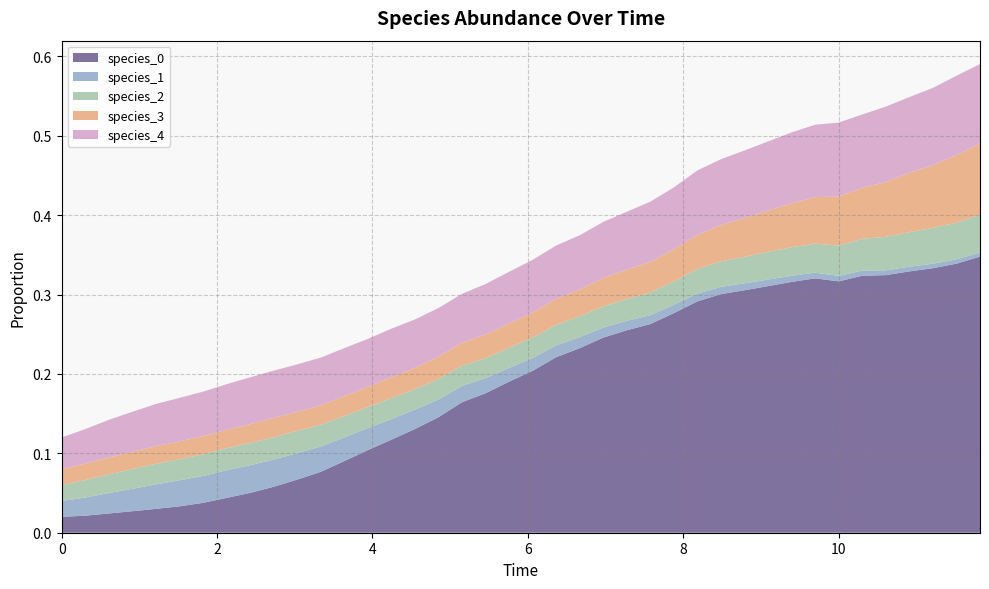

Reading left to right, extract all data points from this chart.

species_0: 0.0	0.0	0.0	0.0	0.0	0.0	0.0	0.0	0.1	0.1	0.1	0.1	0.1	0.1	0.1	0.1	0.1	0.2	0.2	0.2	0.2	0.2	0.2	0.2	0.3	0.3	0.3	0.3	0.3	0.3	0.3	0.3	0.3	0.3	0.3	0.3	0.3	0.3	0.3	0.3
species_1: 0.0	0.0	0.0	0.0	0.0	0.0	0.0	0.0	0.0	0.0	0.0	0.0	0.0	0.0	0.0	0.0	0.0	0.0	0.0	0.0	0.0	0.0	0.0	0.0	0.0	0.0	0.0	0.0	0.0	0.0	0.0	0.0	0.0	0.0	0.0	0.0	0.0	0.0	0.0	0.0
species_2: 0.0	0.0	0.0	0.0	0.0	0.0	0.0	0.0	0.0	0.0	0.0	0.0	0.0	0.0	0.0	0.0	0.0	0.0	0.0	0.0	0.0	0.0	0.0	0.0	0.0	0.0	0.0	0.0	0.0	0.0	0.0	0.0	0.0	0.0	0.0	0.0	0.0	0.0	0.0	0.0
species_3: 0.0	0.0	0.0	0.0	0.0	0.0	0.0	0.0	0.0	0.0	0.0	0.0	0.0	0.0	0.0	0.0	0.0	0.0	0.0	0.0	0.0	0.0	0.0	0.0	0.0	0.0	0.0	0.0	0.0	0.0	0.1	0.1	0.1	0.1	0.1	0.1	0.1	0.1	0.1	0.1
species_4: 0.0	0.0	0.0	0.1	0.1	0.1	0.1	0.1	0.1	0.1	0.1	0.1	0.1	0.1	0.1	0.1	0.1	0.1	0.1	0.1	0.1	0.1	0.1	0.1	0.1	0.1	0.1	0.1	0.1	0.1	0.1	0.1	0.1	0.1	0.1	0.1	0.1	0.1	0.1	0.1